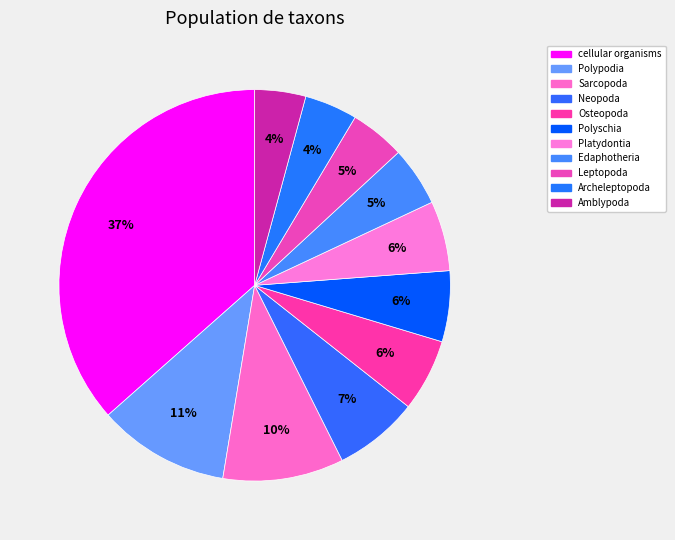

Is there a majority slice in this chart?

No